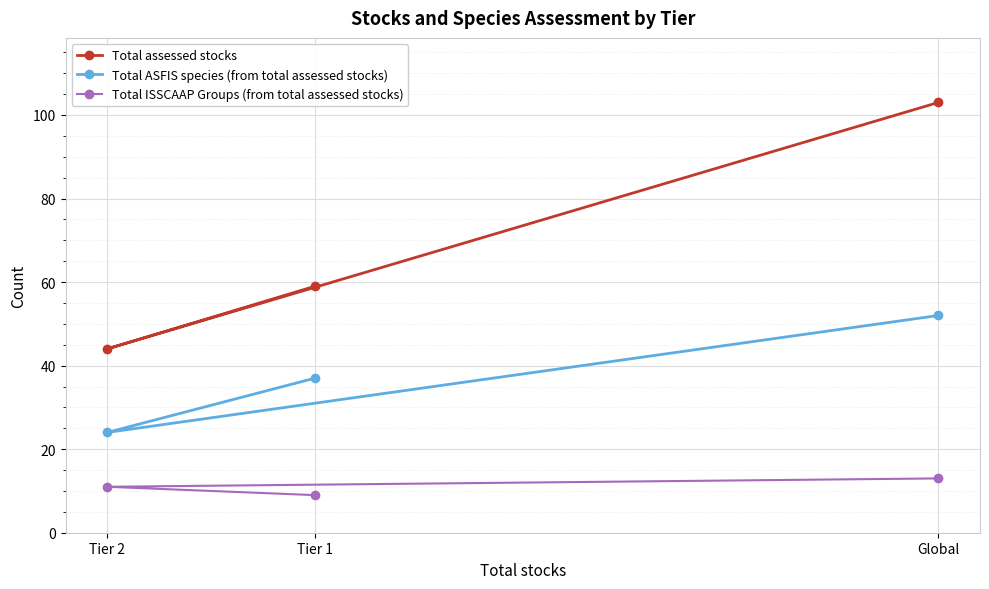

Which has a higher value, Global or Tier 2?

Global